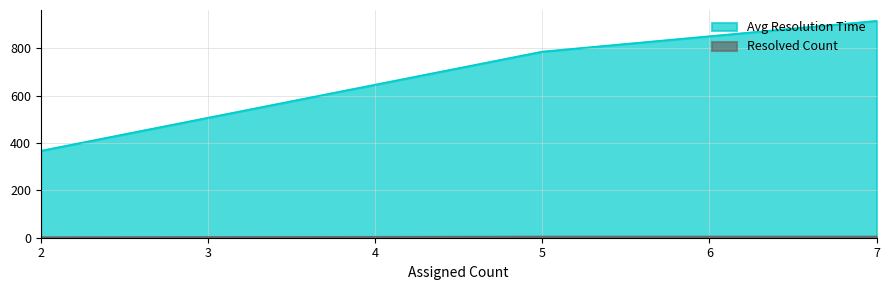

Which label corresponds to the smallest value in the chart?

2